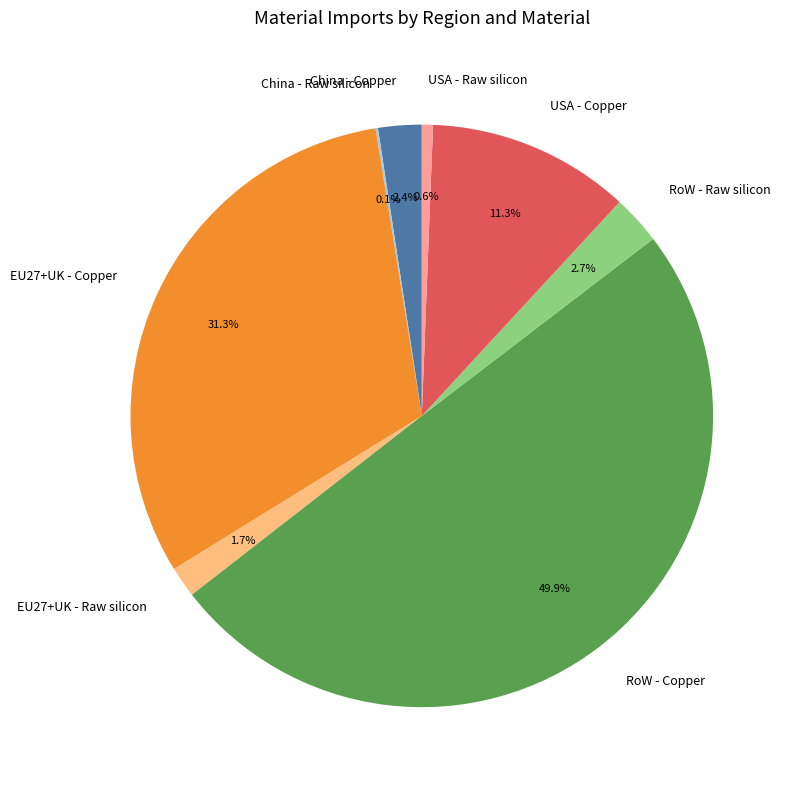

Does USA - Raw silicon represent more than half of the total?

No